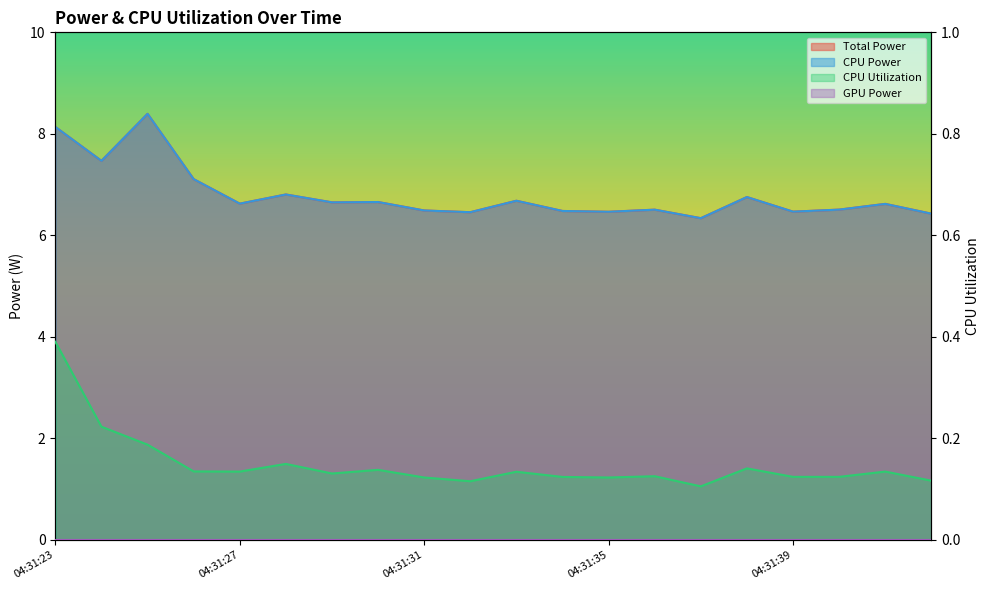

At which category is the sum across all series the highest?

04:31:25